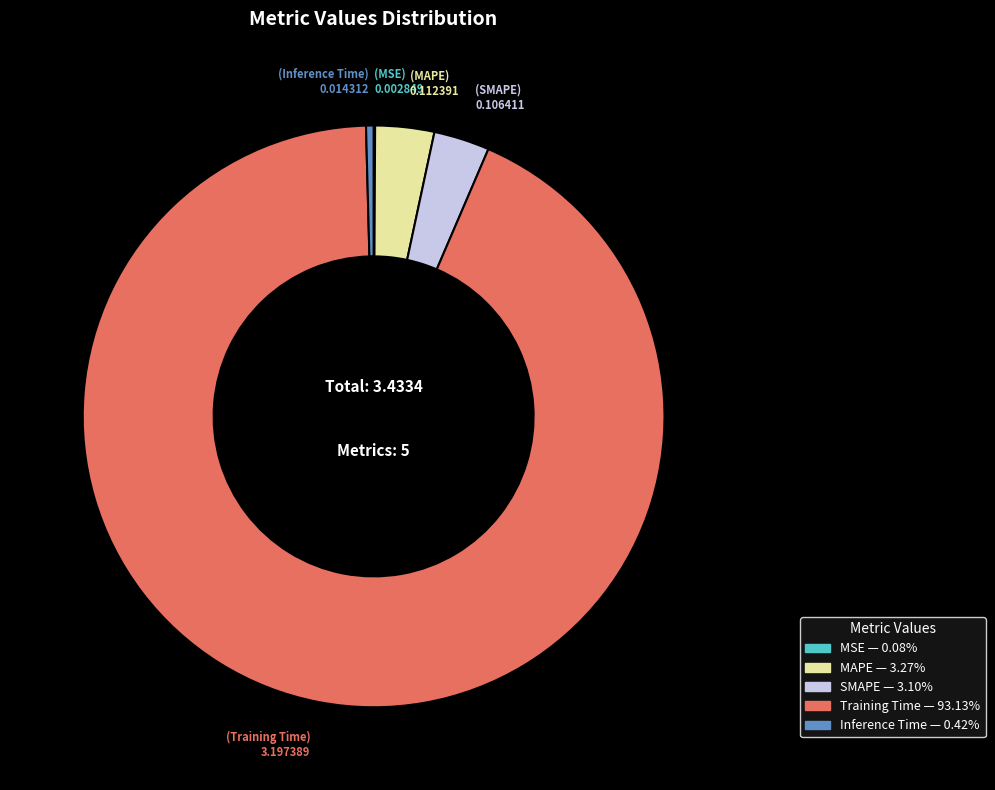

Is the sum of Training Time and Inference Time greater than half?

Yes